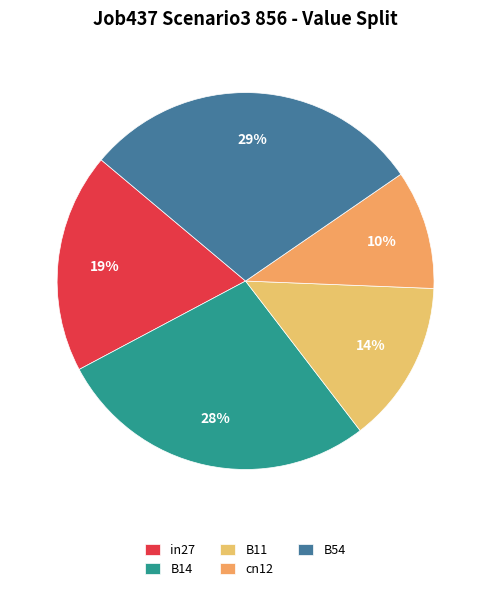

Which slice is the largest?

B54